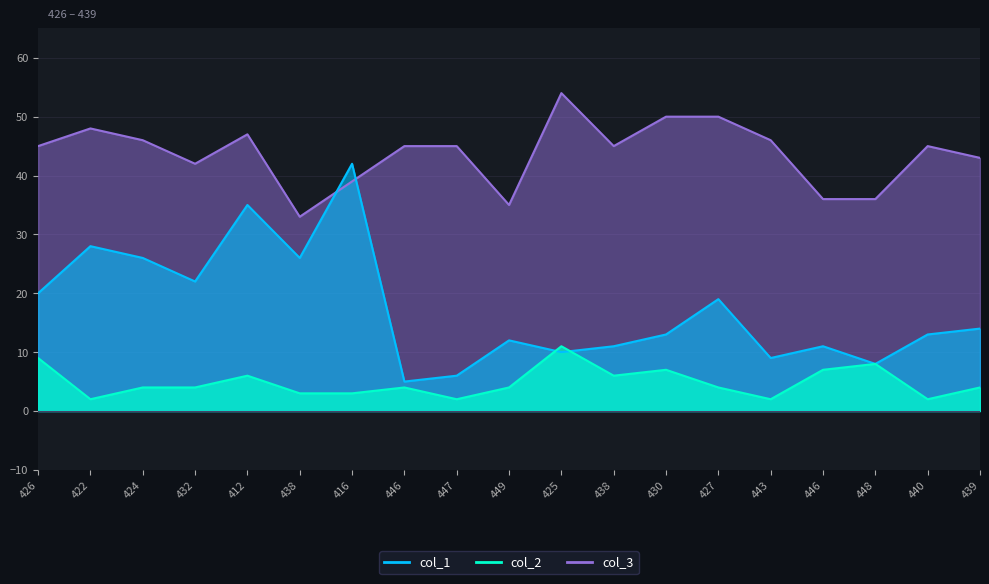

Count the number of data series in this chart.

3